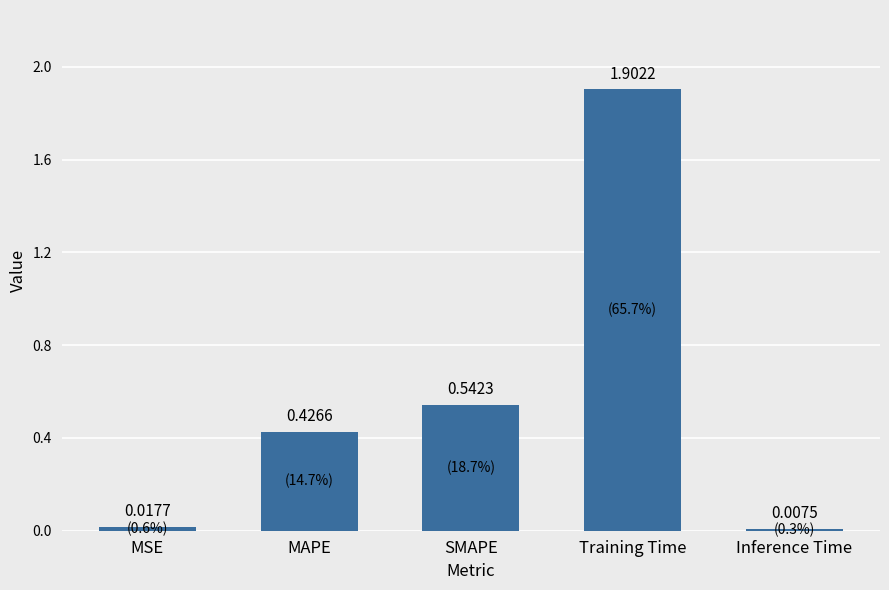

What is the difference between the maximum and minimum values?

1.9